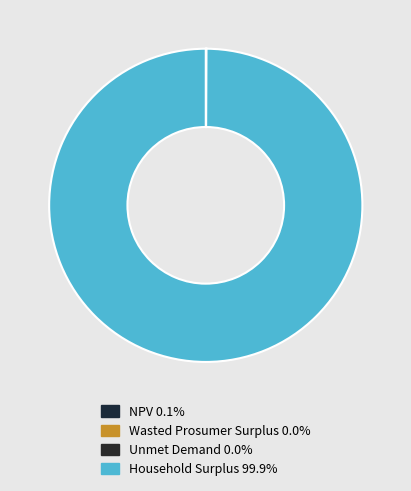

Which category accounts for the majority?

Household Surplus